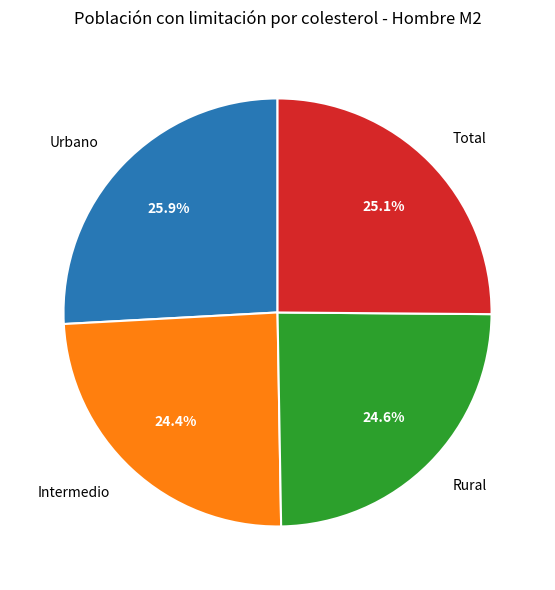

The Rural slice represents 12% of the pie. True or false?

False